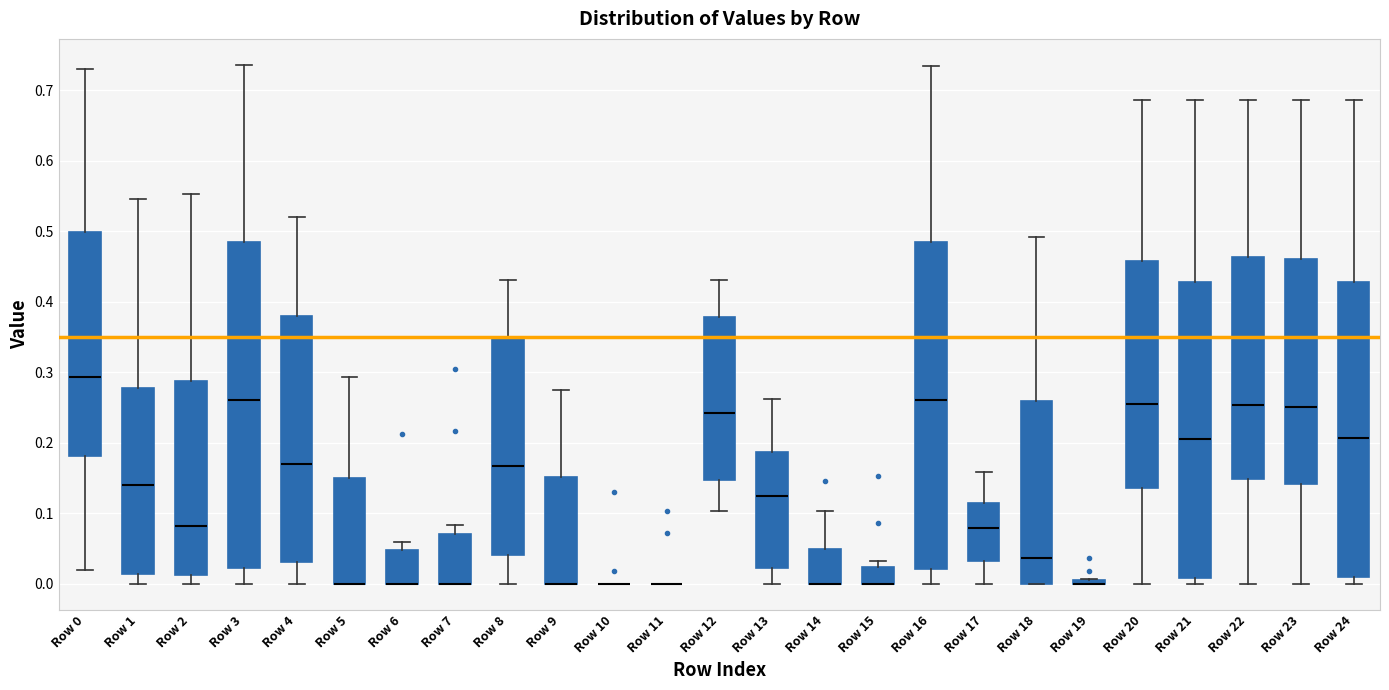

Where is the lower edge of the box for Row 13 on the y-axis? The values are not printed on the chart, so give them approximately, as read against the axis.

0.02